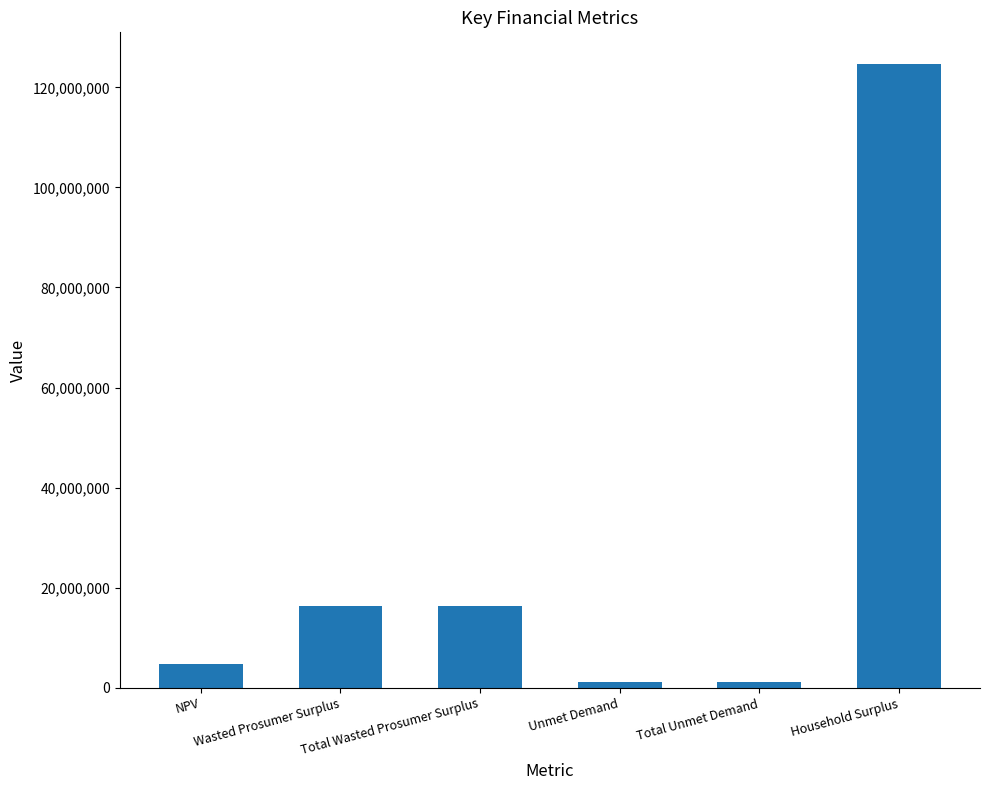

What is the label of the 6th bar from the right?

NPV